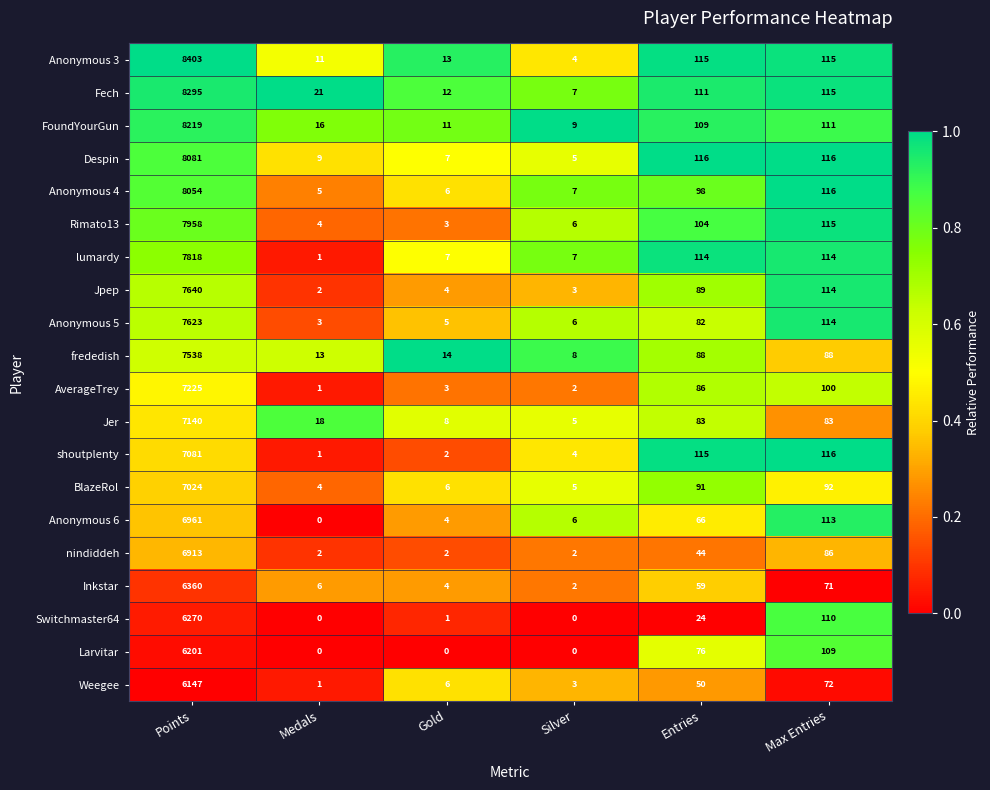

What is the sum of all Inkstar values?

6502